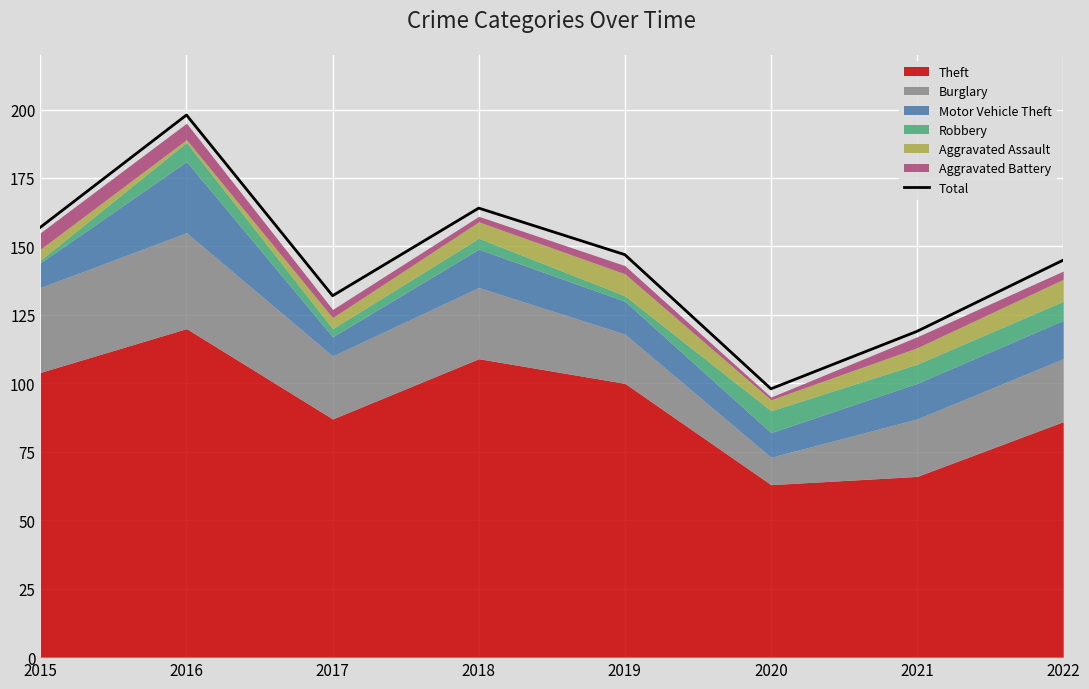

What is the smallest value displayed?

98